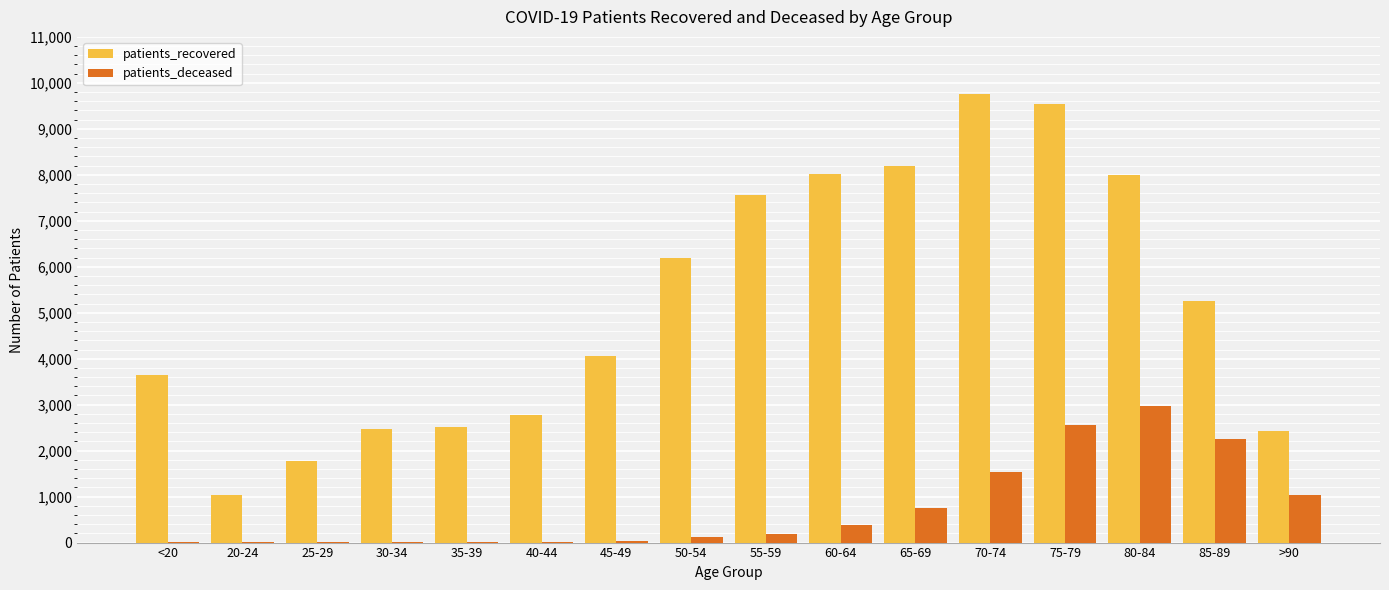

Is the value of patients_recovered at 75-79 greater than the value of patients_deceased at 40-44?

Yes